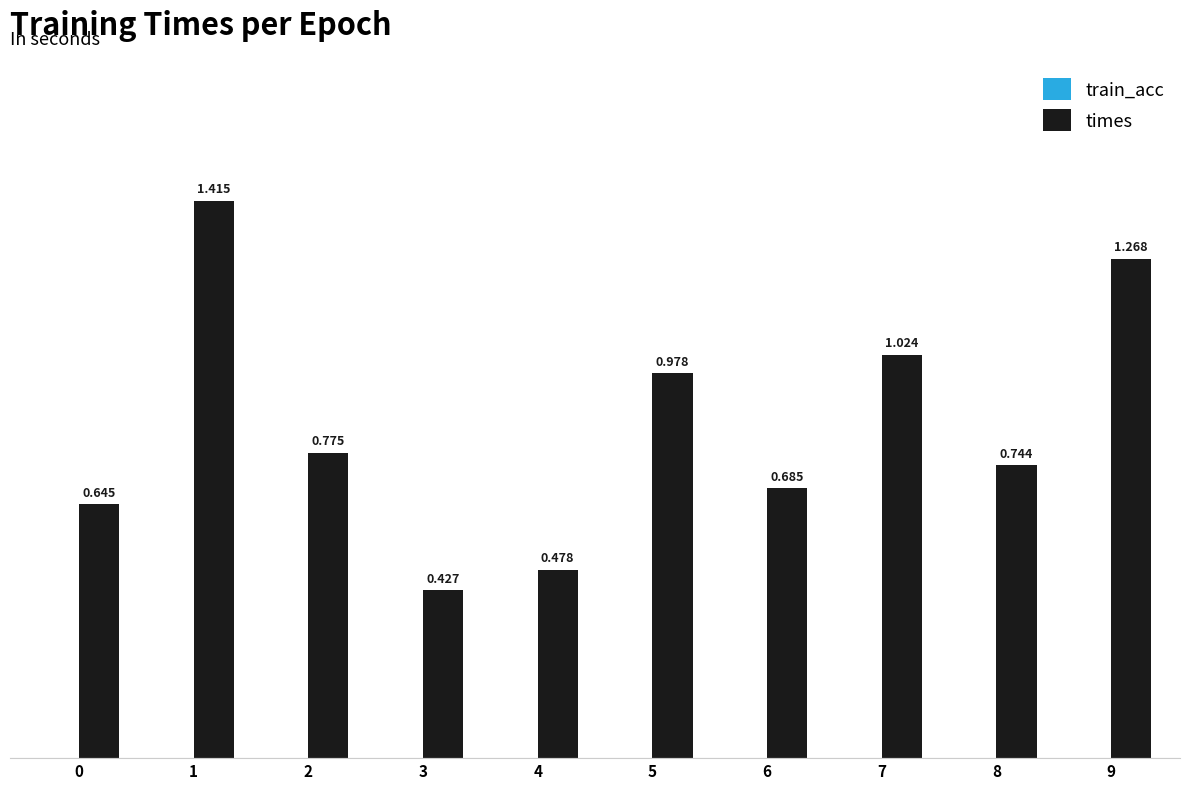

Reading left to right, transcribe all the data shown in this chart.

train_acc: 0=0.0	1=0.0	2=0.0	3=0.0	4=0.0	5=0.0	6=0.0	7=0.0	8=0.0	9=0.0
times: 0=0.6	1=1.4	2=0.8	3=0.4	4=0.5	5=1.0	6=0.7	7=1.0	8=0.7	9=1.3